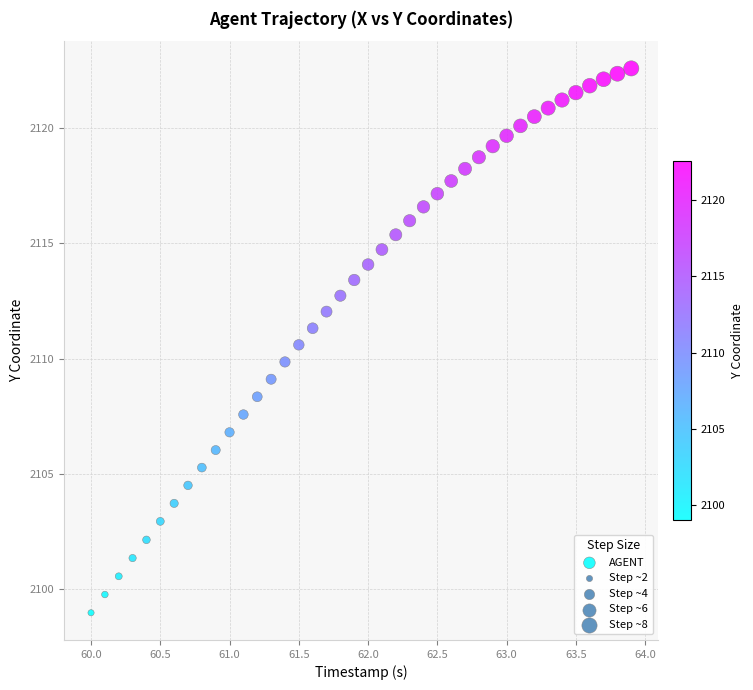

What is the range of X values (max minus min)?

3.9